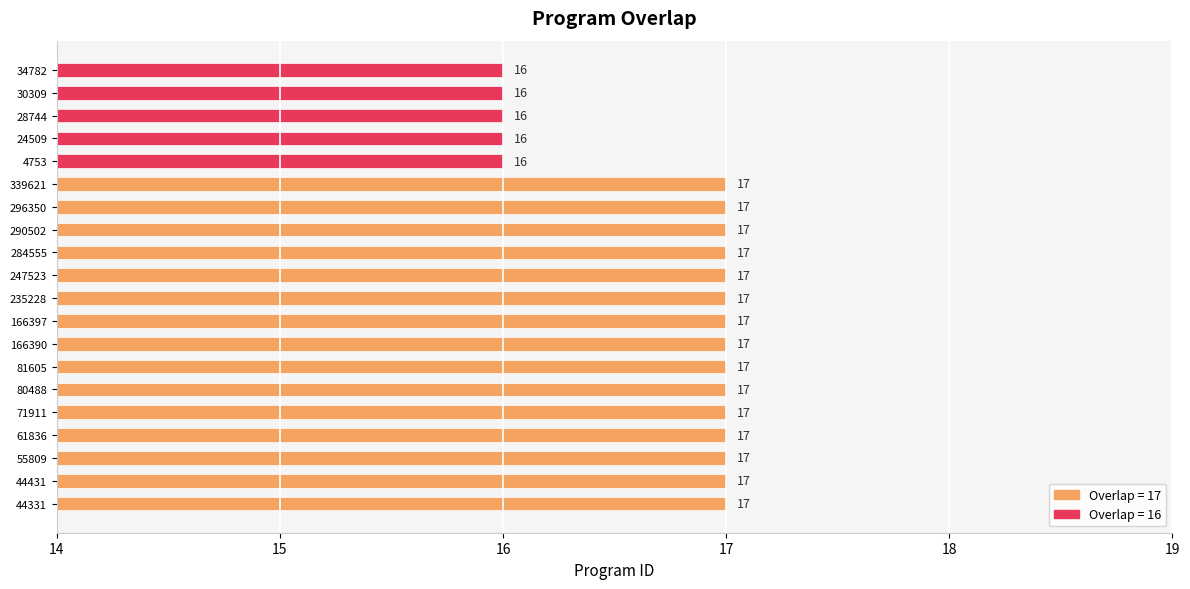

What is the smallest value displayed?

16